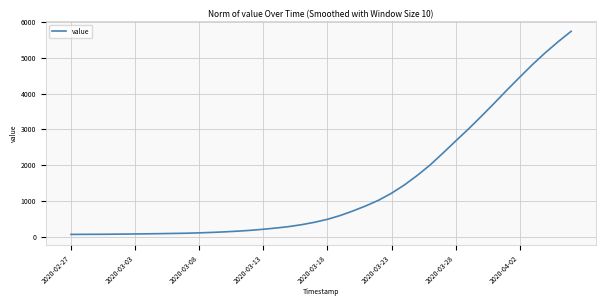

How many lines are shown in the chart?

1